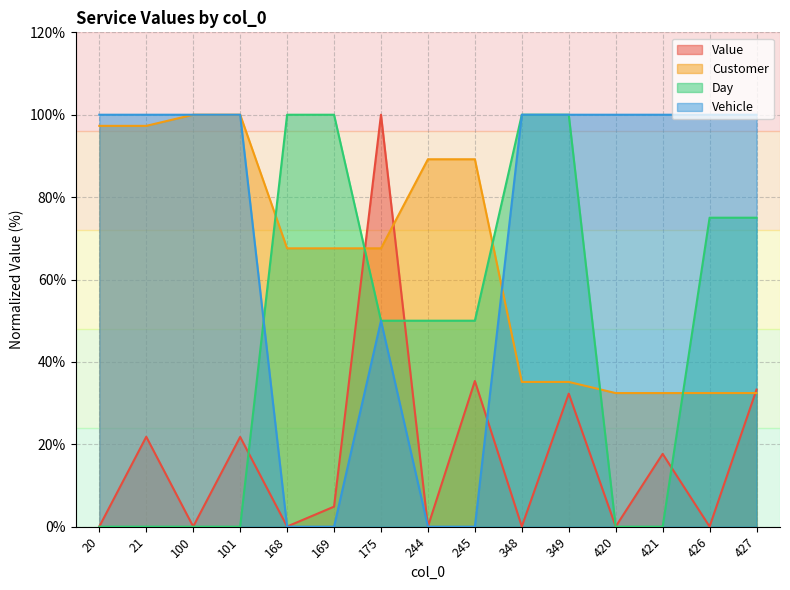

Is the value of Customer at 427 greater than the value of Day at 348?

No